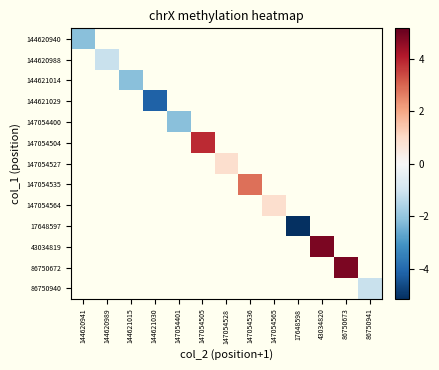

At how many categories does at least one series exceed -2?

8